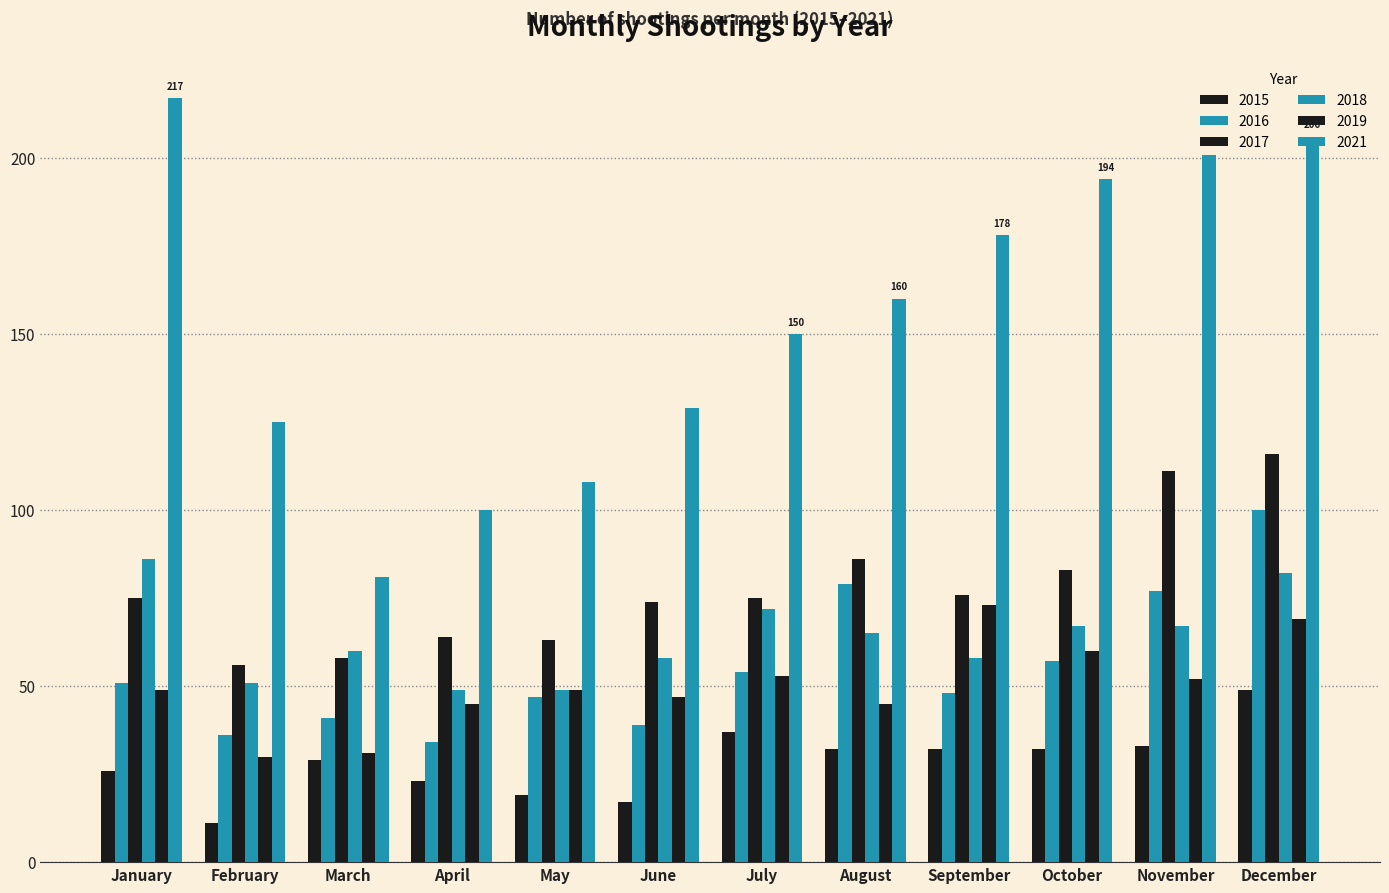

Are the bars grouped side by side (vs. stacked)?

Yes